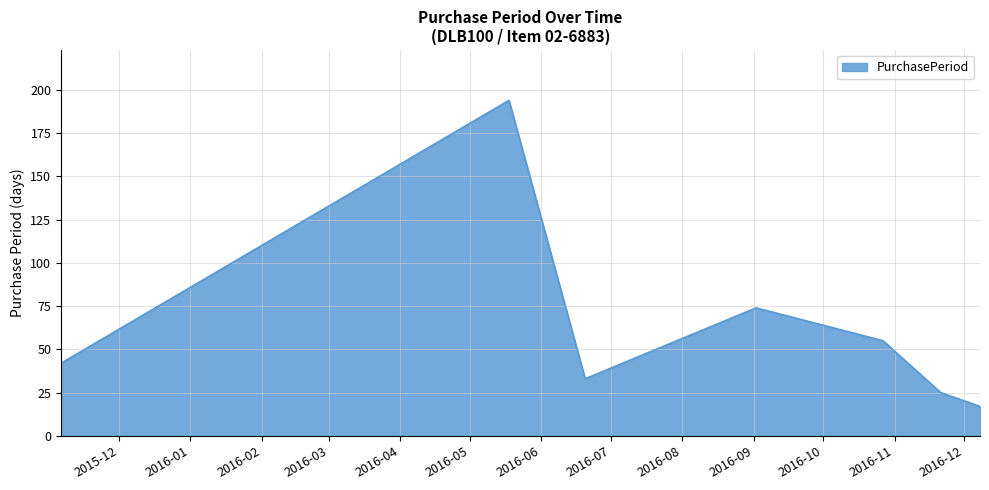

What is the difference between the second highest and minimum values?

57